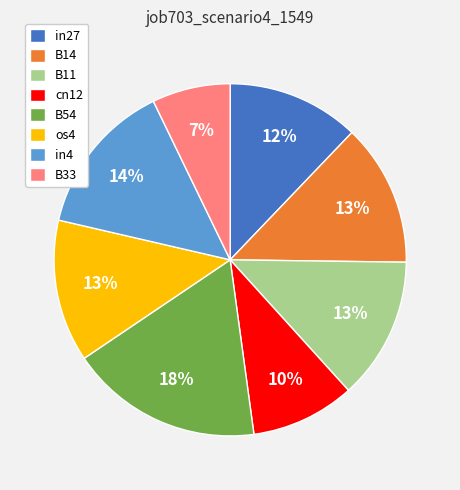

Between in27 and in4, which is larger?

in4